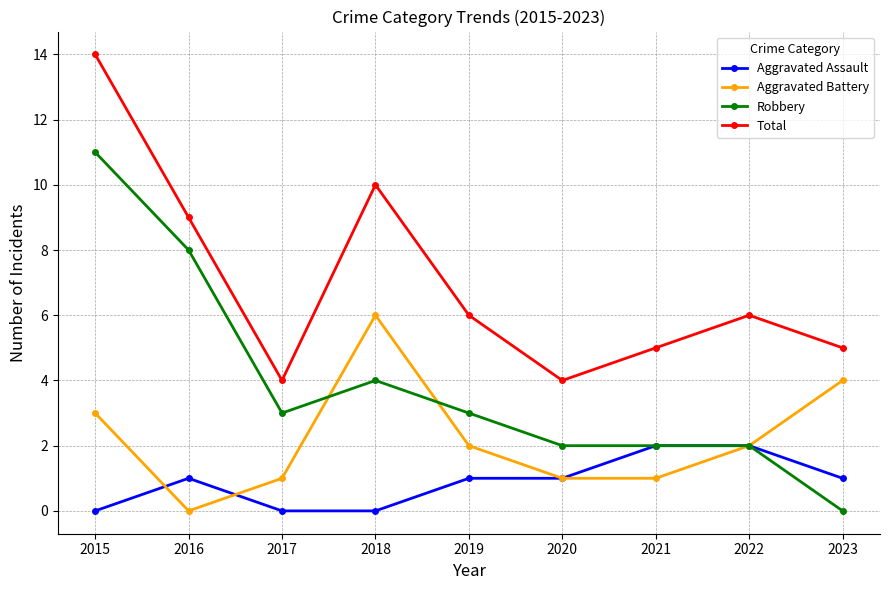

True or false: Total and Aggravated Assault cross at least once.

False